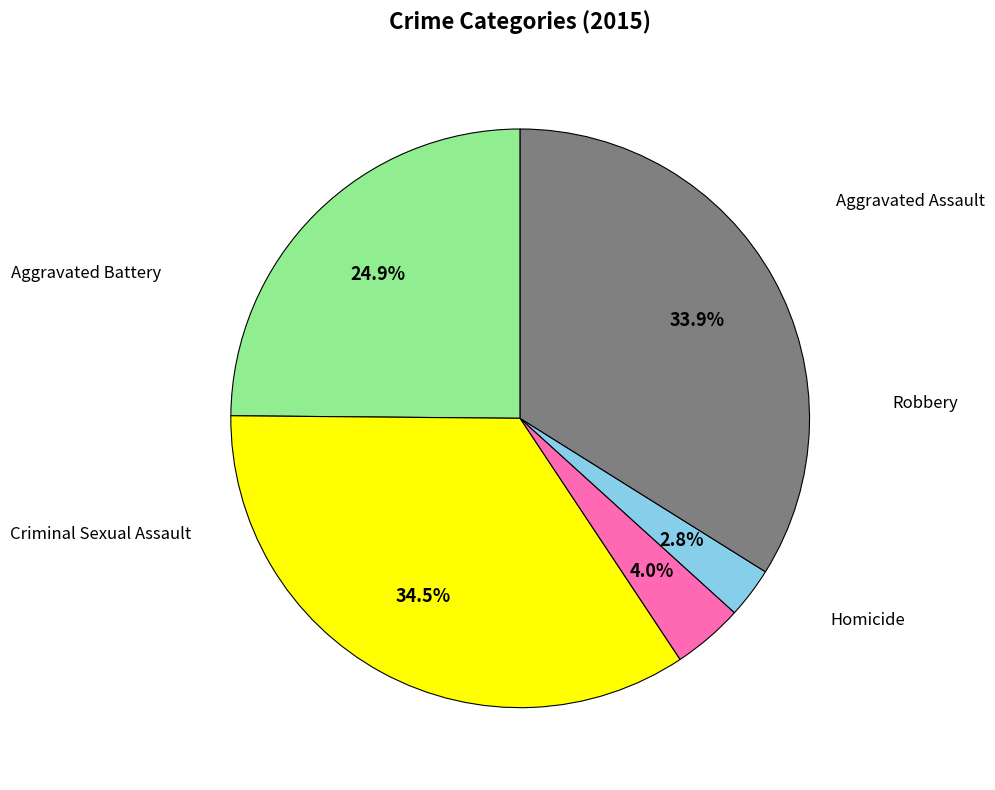

Is there a majority slice in this chart?

No